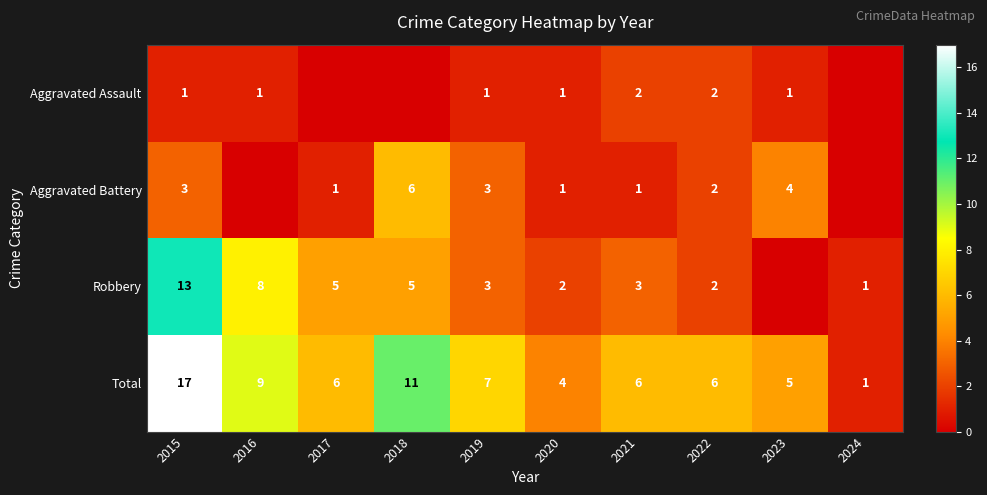

At how many categories does at least one series exceed 2?

9